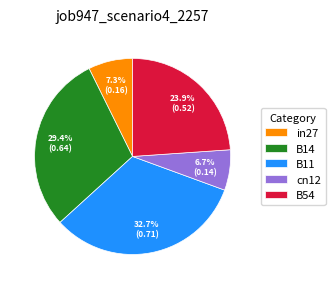

Is it true that B14 is 18% of the pie?

False